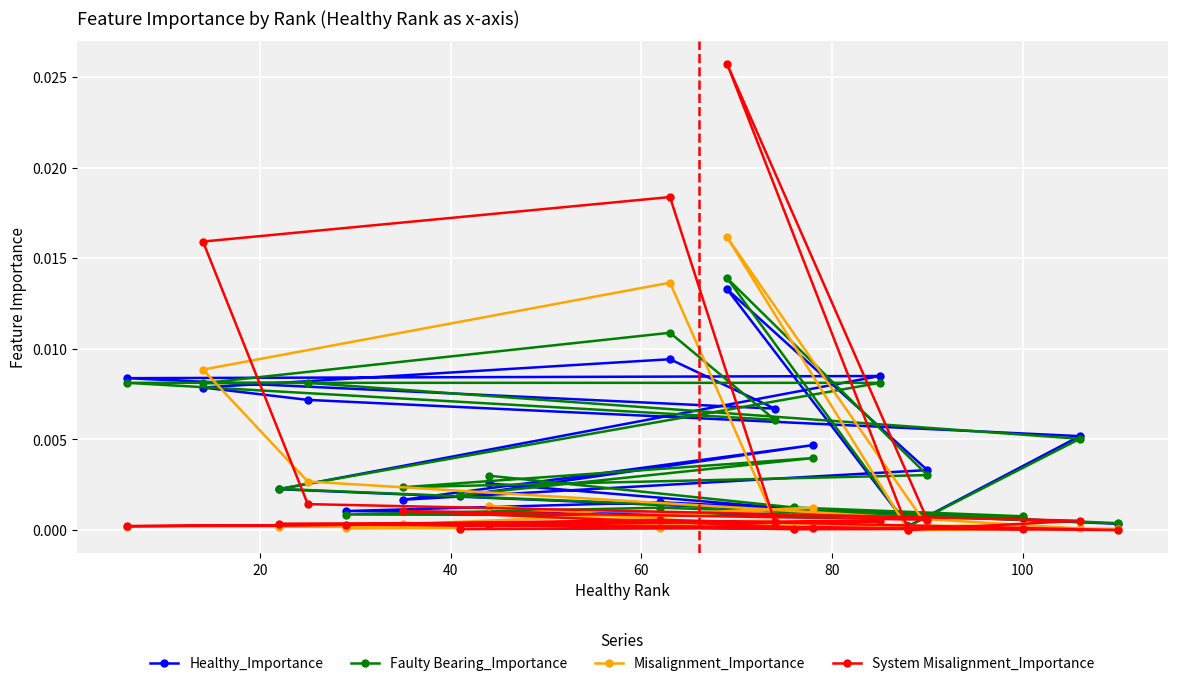

Rank the series by their maximum value, from highest to lowest.

System Misalignment_Importance, Misalignment_Importance, Faulty Bearing_Importance, Healthy_Importance